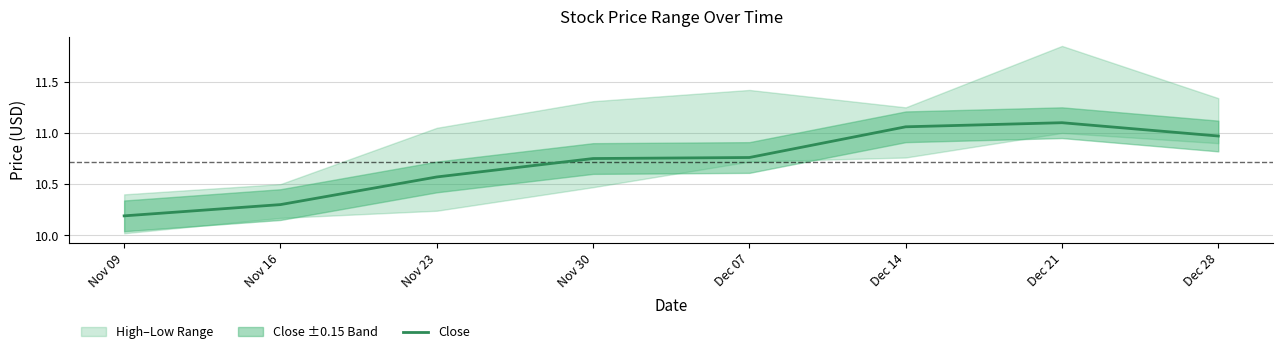

Does the chart have visible grid lines?

Yes